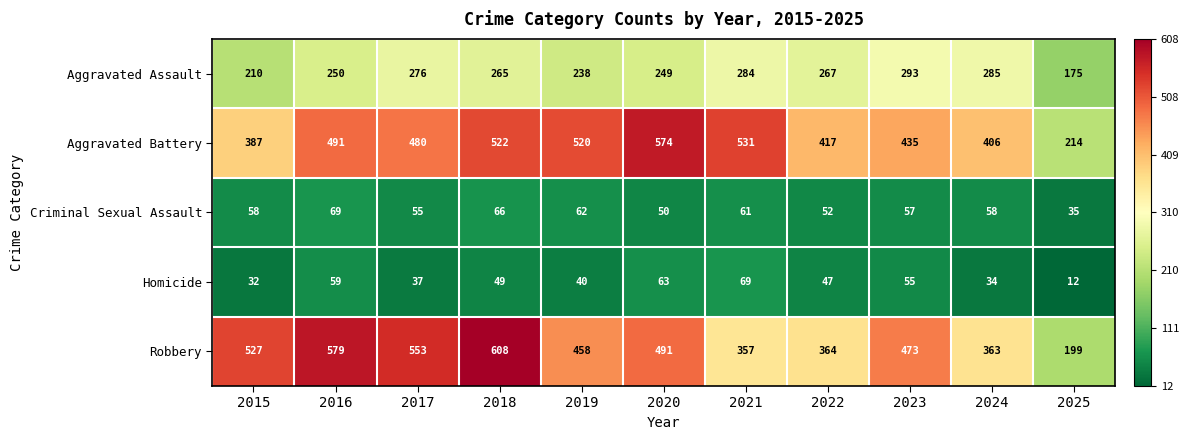

What is the greatest value displayed?

608